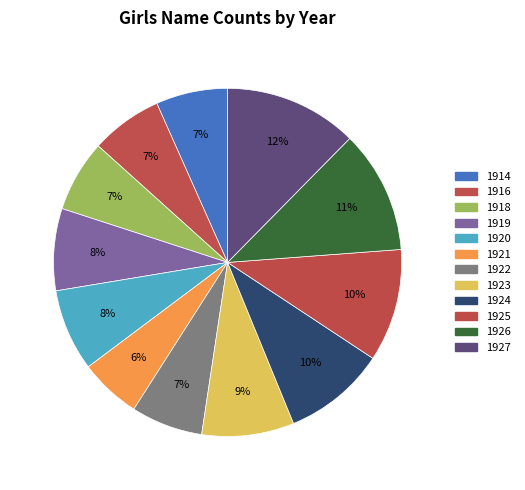

How many segments does this pie chart have?

12